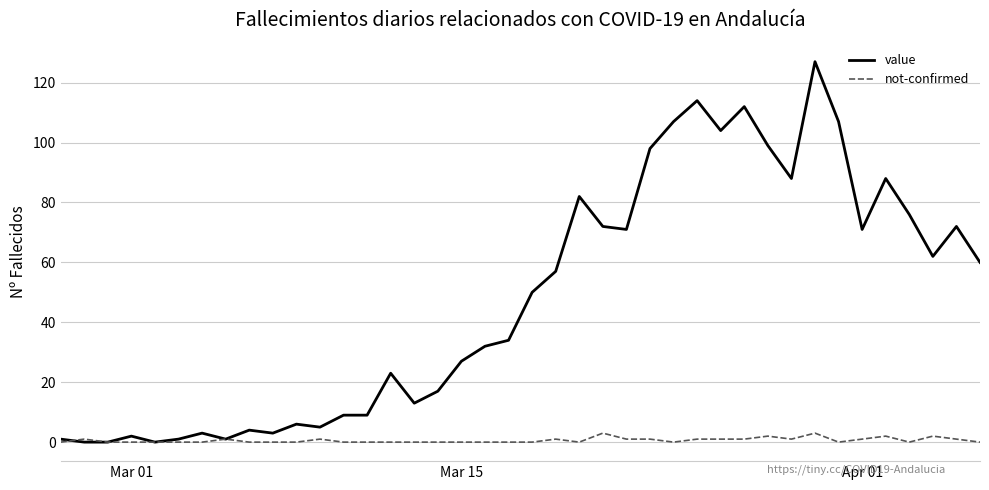

Does the chart display data point markers on the line(s)?

No